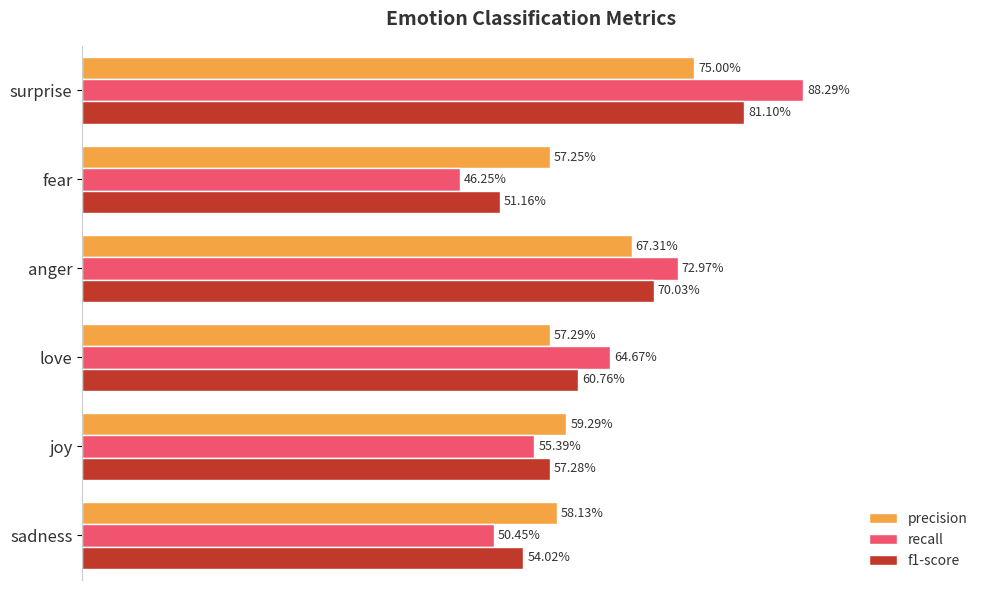

What are all the series names shown in the legend?

precision, recall, f1-score